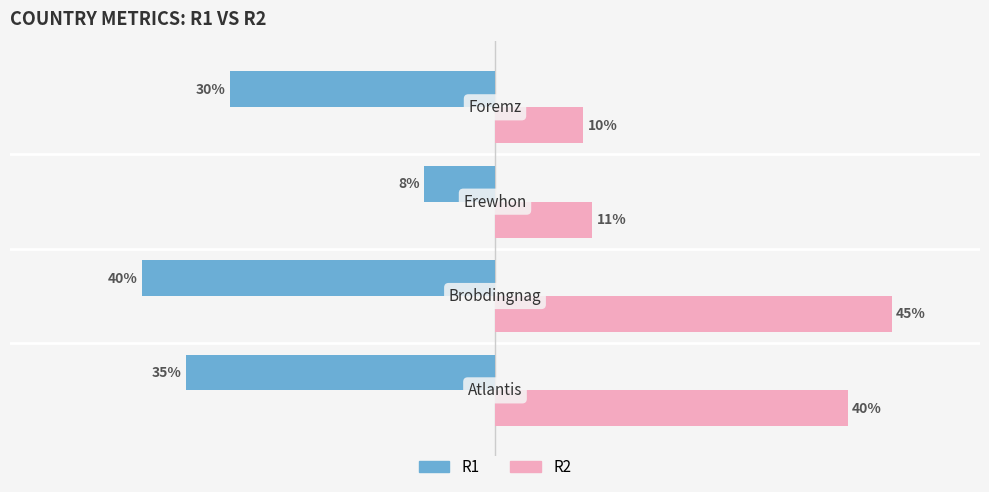

List the series in order of their overall mean, lowest first.

R1, R2